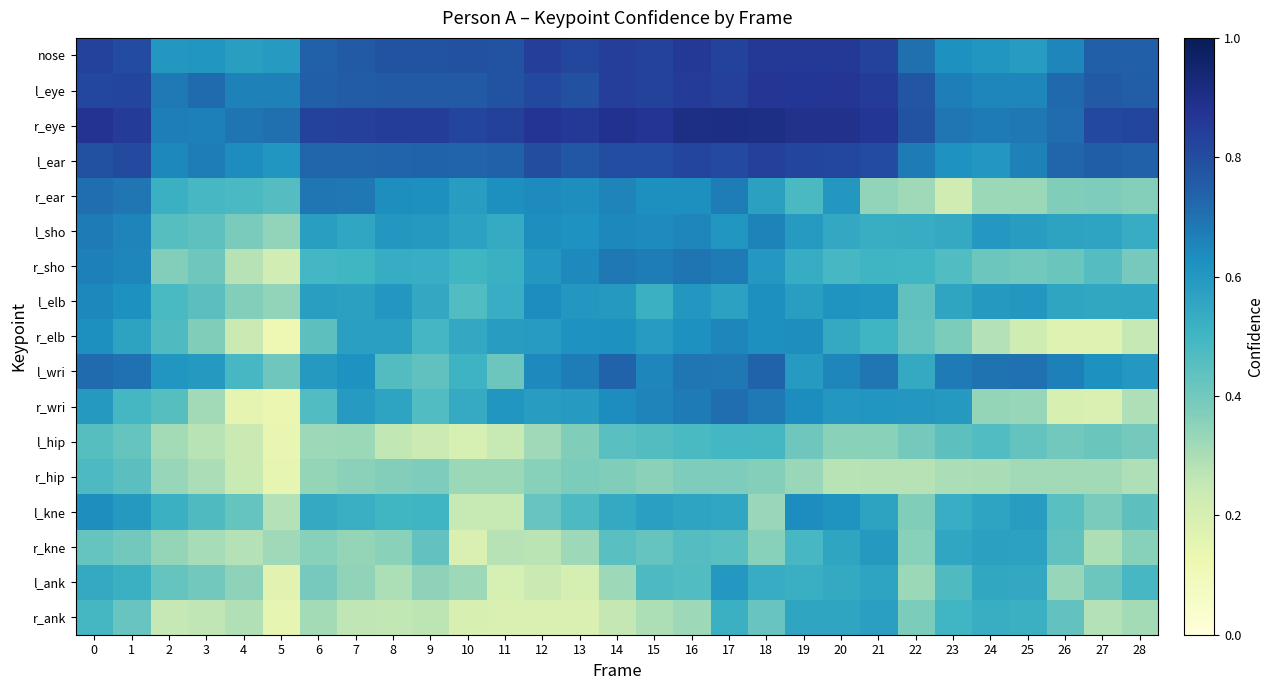

Rank the series at 13 from highest to lowest value.

r_eye, nose, l_eye, l_ear, l_wri, r_sho, r_ear, l_sho, r_elb, l_elb, r_wri, l_kne, r_hip, l_hip, r_kne, l_ank, r_ank